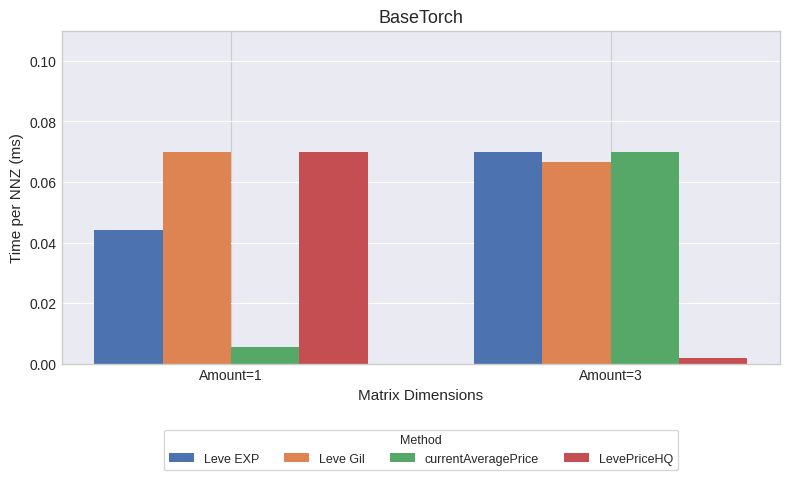

List the labels in order of Leve Gil value, largest first.

Amount=1, Amount=3